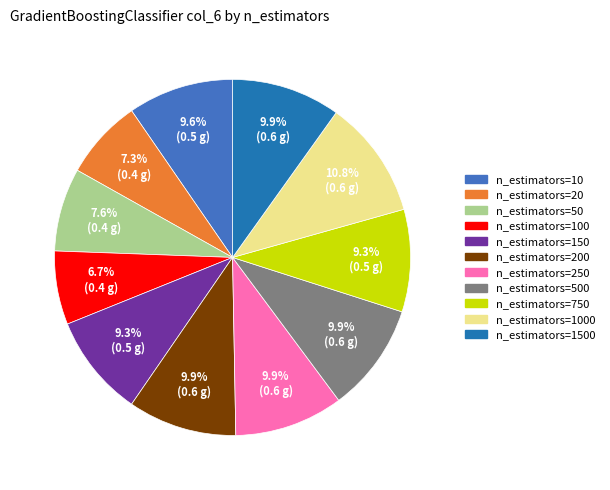

Is there a majority slice in this chart?

No